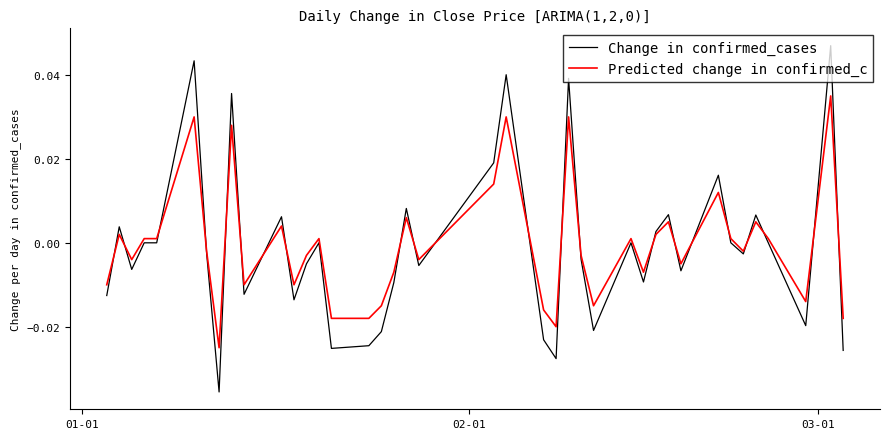

Which series has the largest range (max minus min)?

Change in confirmed_cases